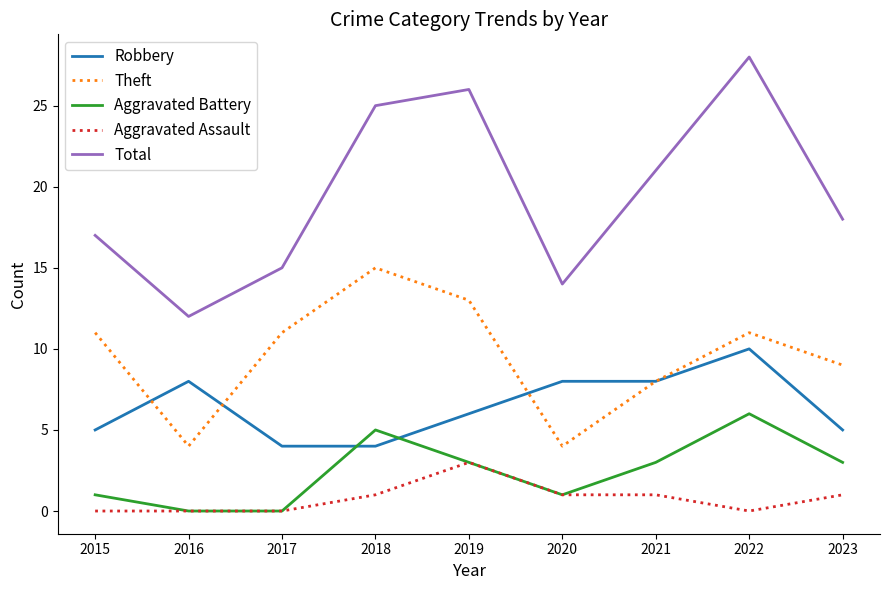

Is the value of Aggravated Assault at 2015 greater than the value of Theft at 2018?

No